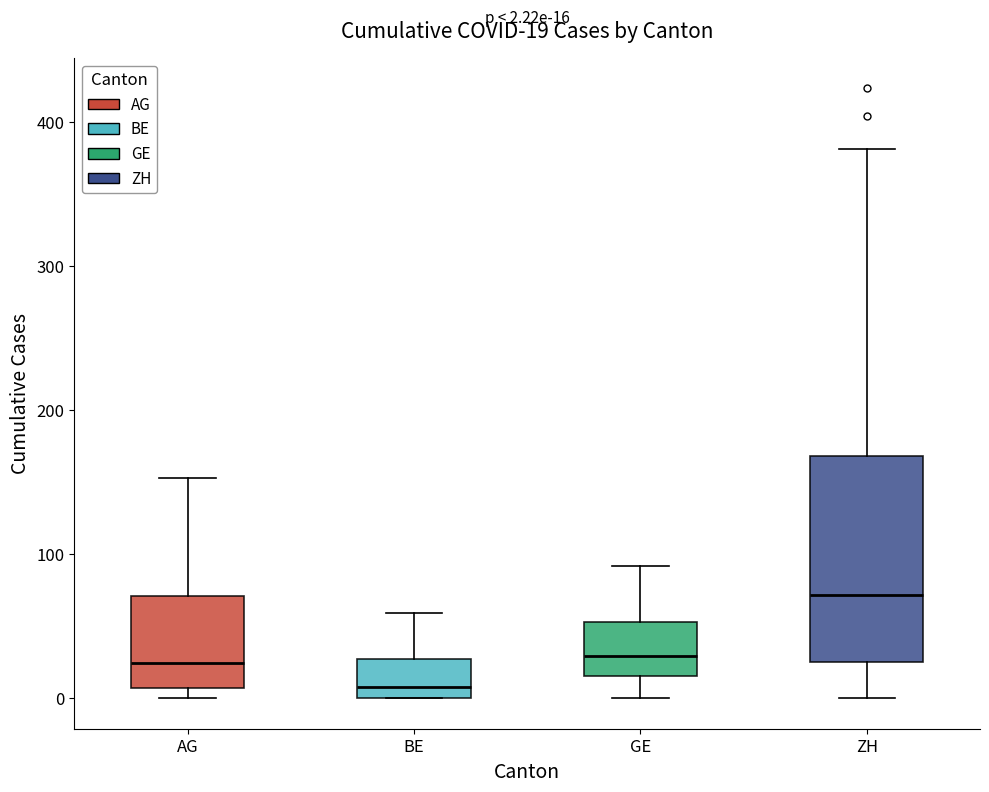

Which box's median line is the highest?

ZH